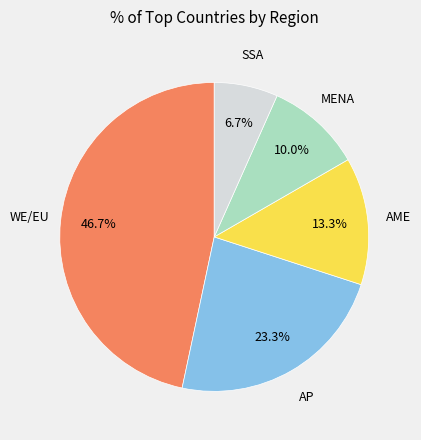

Is there a majority slice in this chart?

No